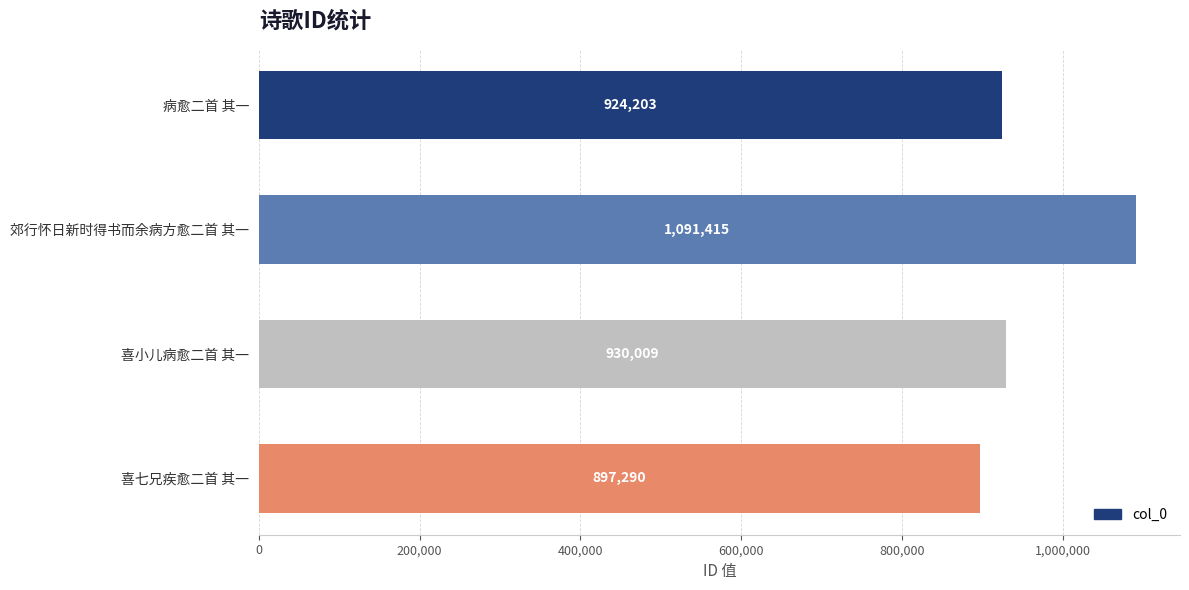

What is the average value?

960729